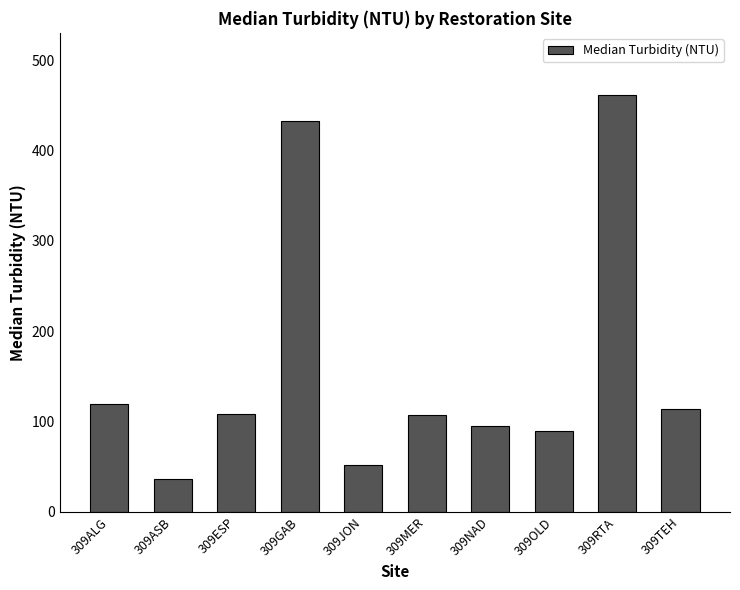

What is the ratio of the value at 309OLD to the value at 309ASB?

2.4